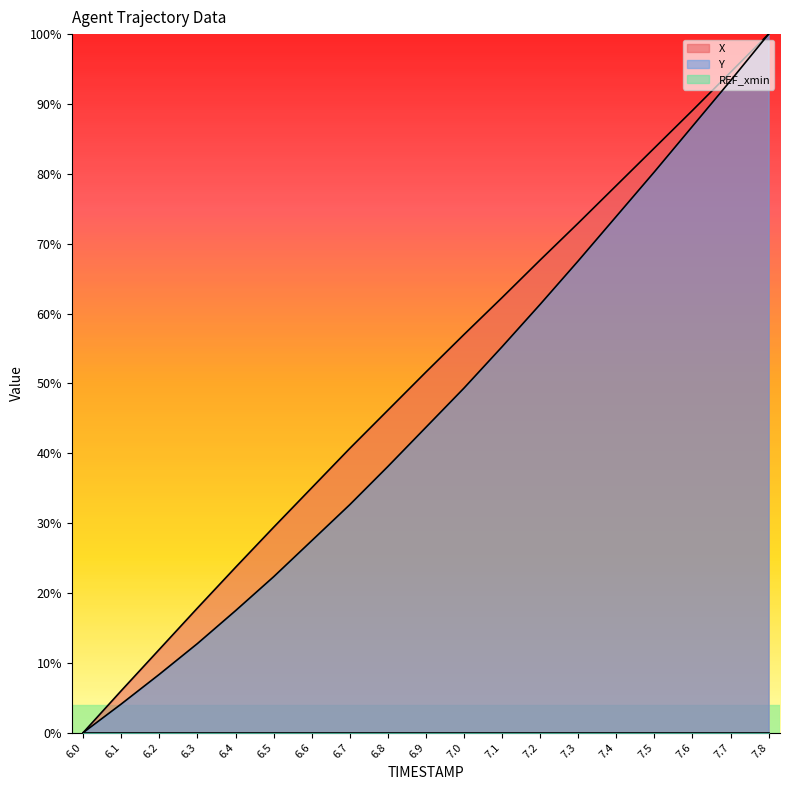

True or false: X and Y cross at least once.

False